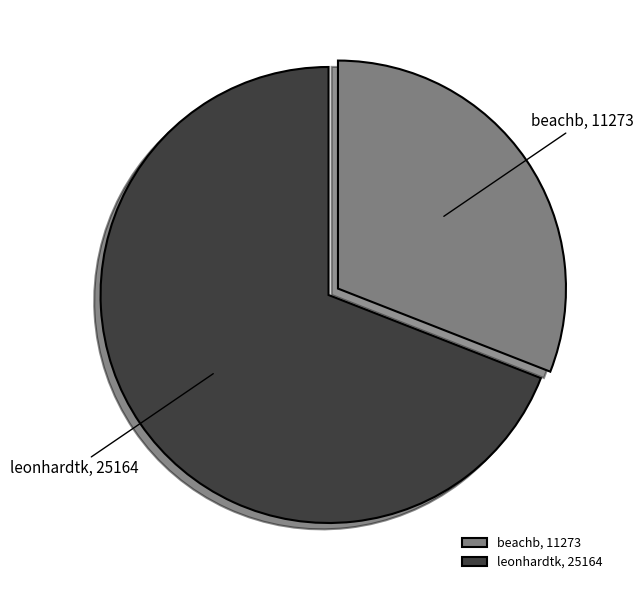

Do beachb and leonhardtk together represent more than half of the pie?

Yes